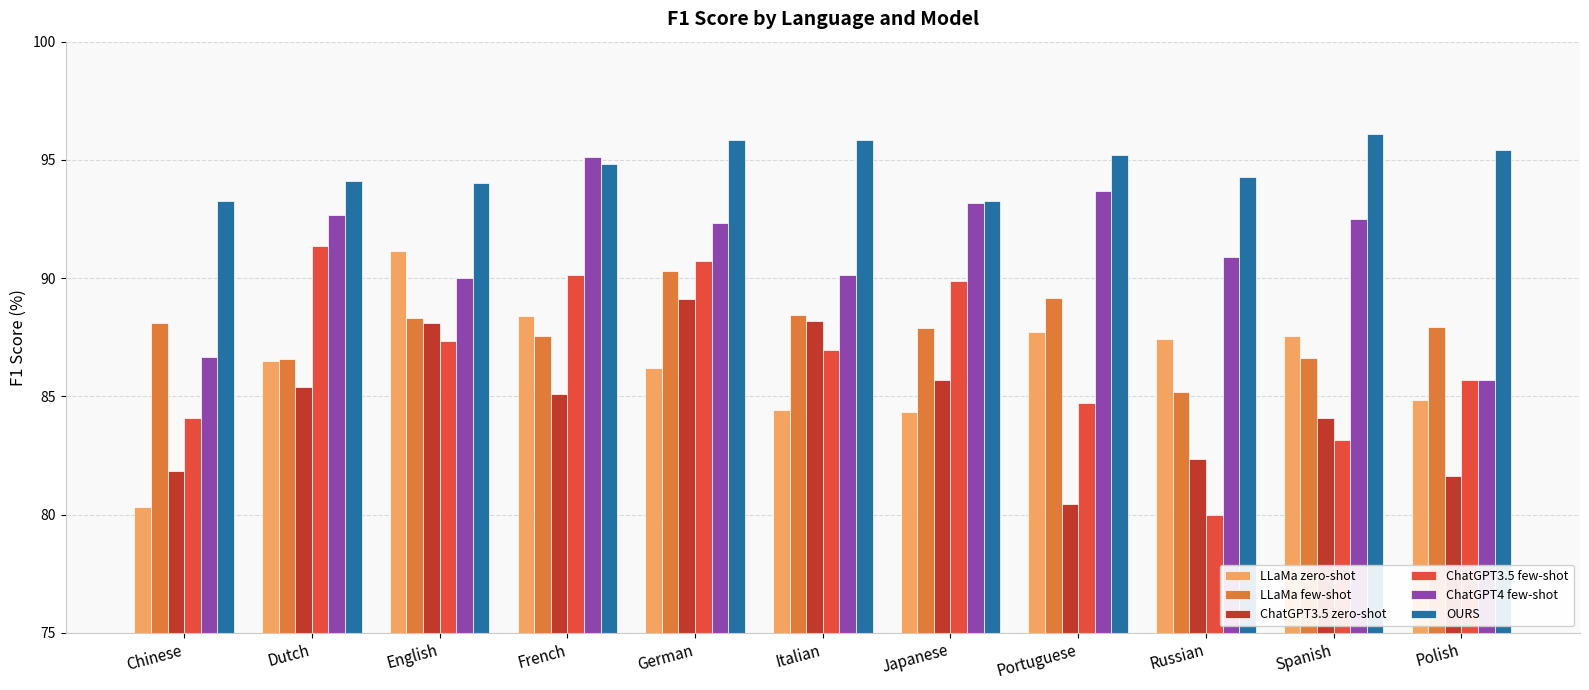

What are all the series names shown in the legend?

LLaMa zero-shot, LLaMa few-shot, ChatGPT3.5 zero-shot, ChatGPT3.5 few-shot, ChatGPT4 few-shot, OURS